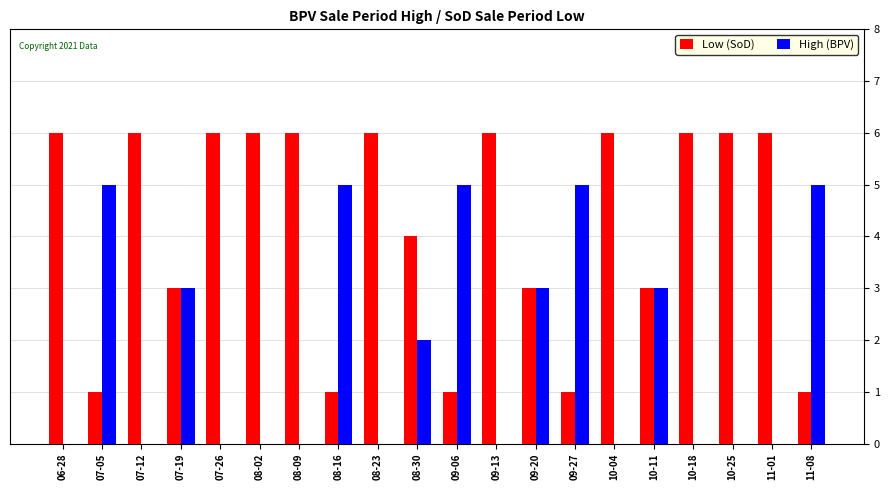

What is the total value across all series at 11-01?

6